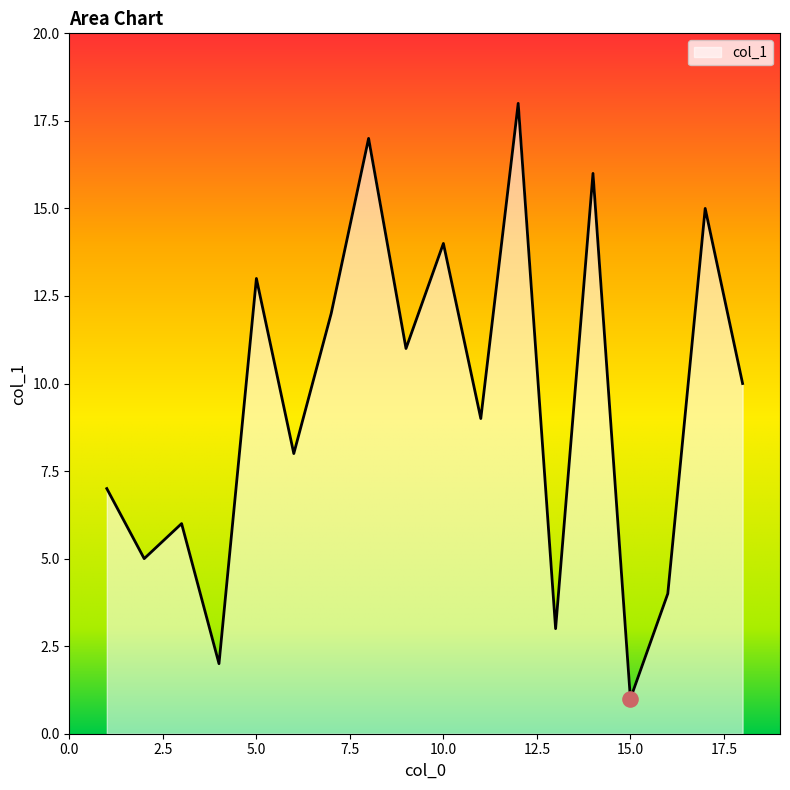

What is the maximum value shown in the chart?

18